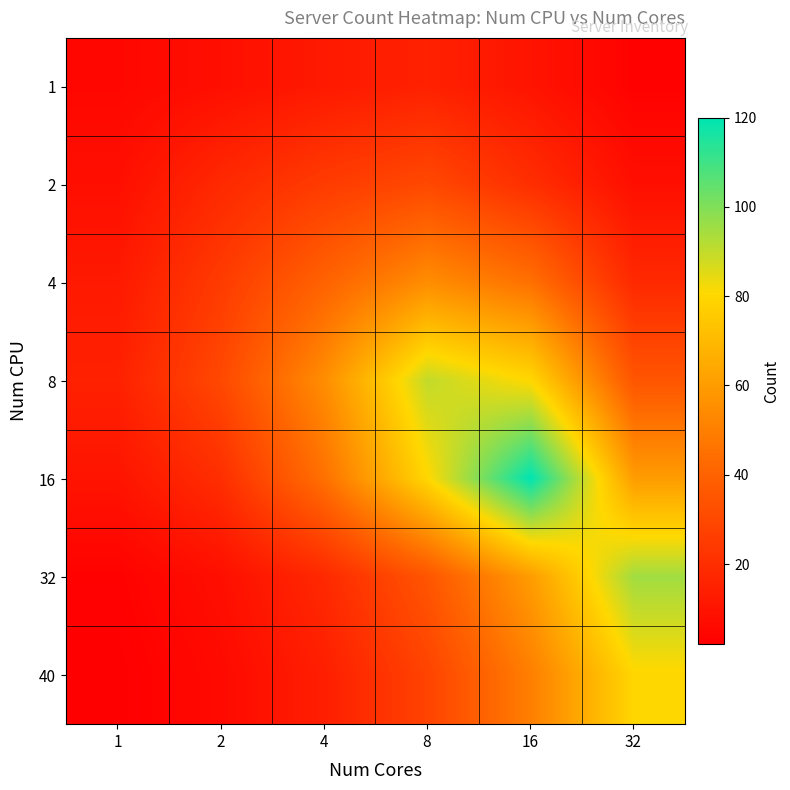

Count the number of categories in the chart.

6